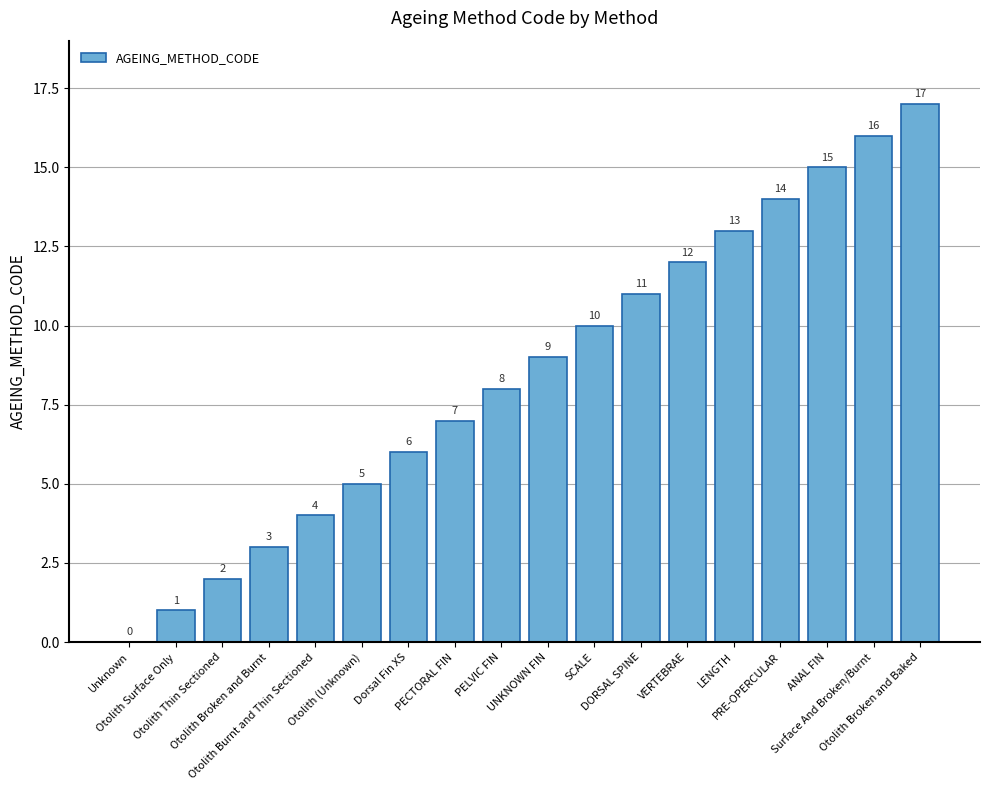

What is the sum of all values?

153